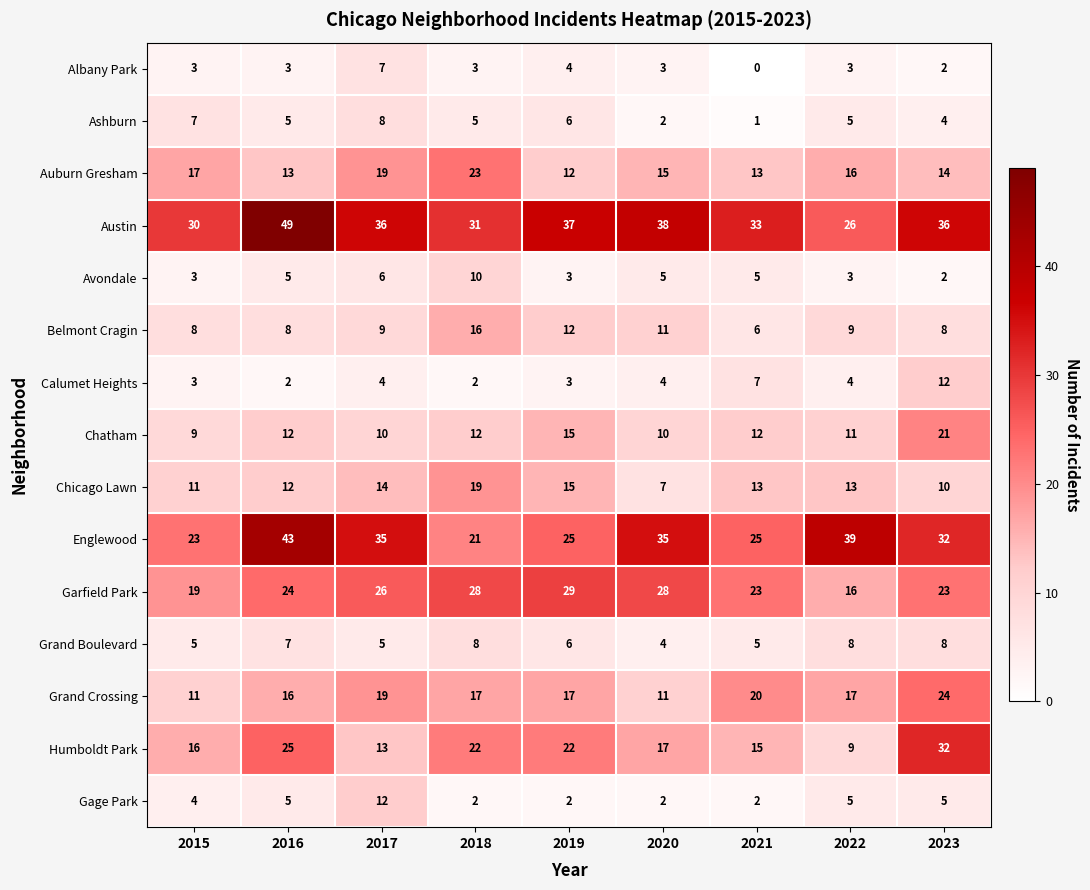

The value of Grand Boulevard at 2015 is 8. True or false?

False